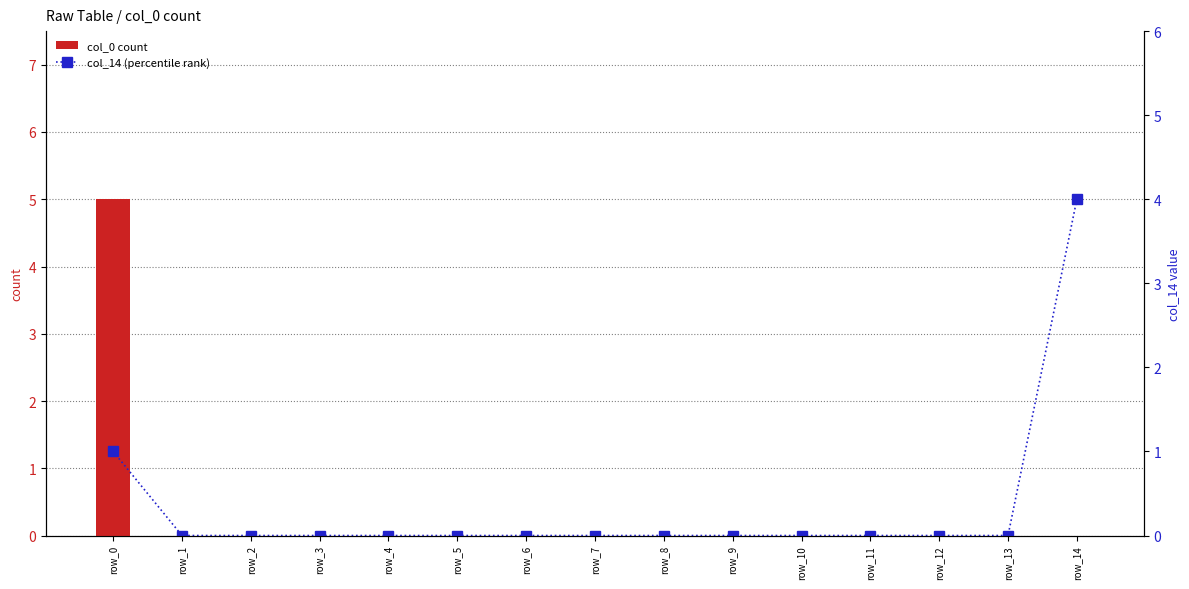

What is the maximum value shown in the chart?

5